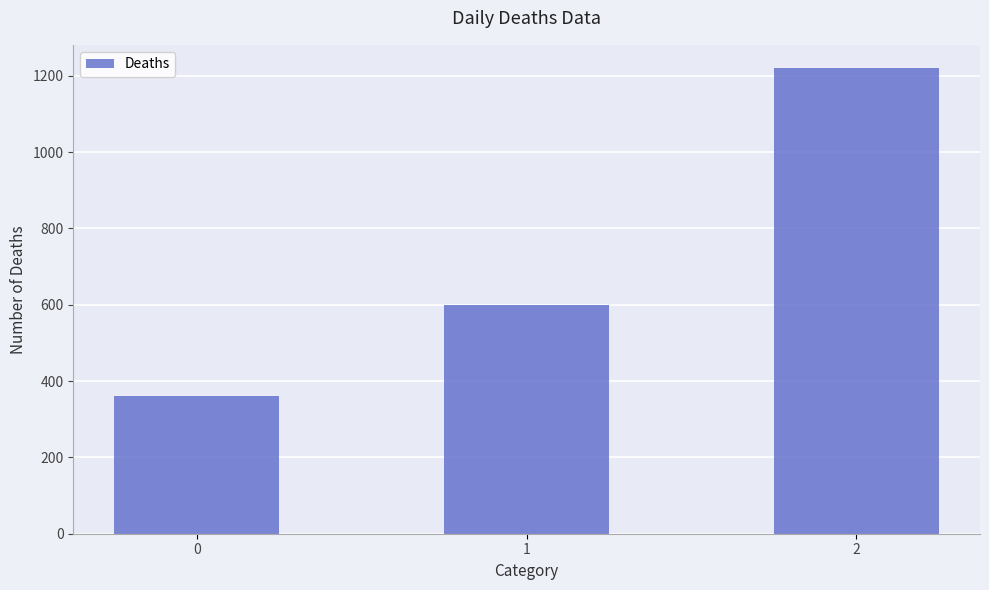

Is it true that the value at 2 is 1220?

True